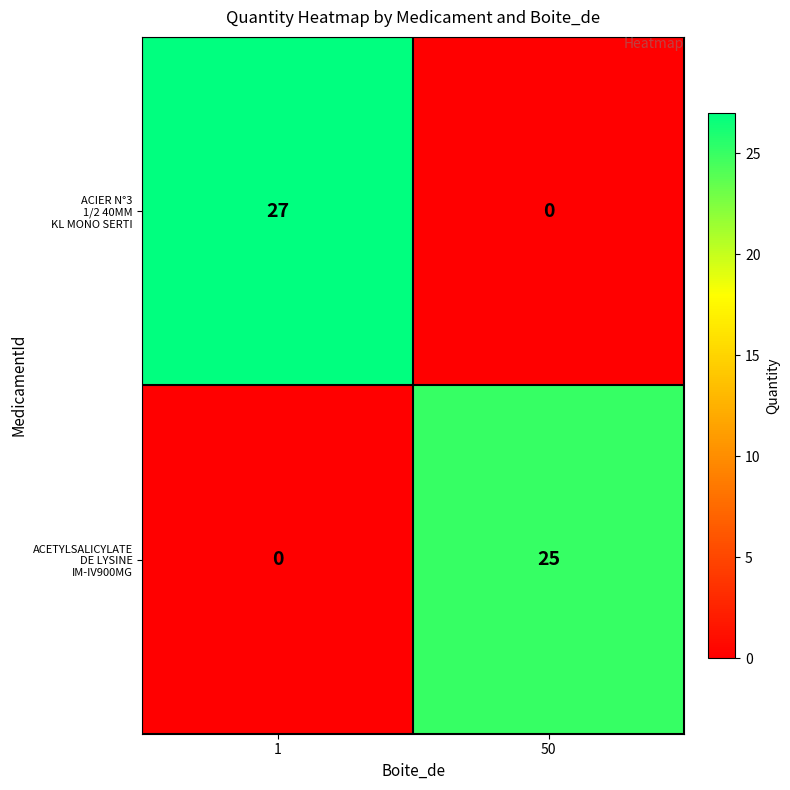

What is the spread (max minus min) of values at 50?

25